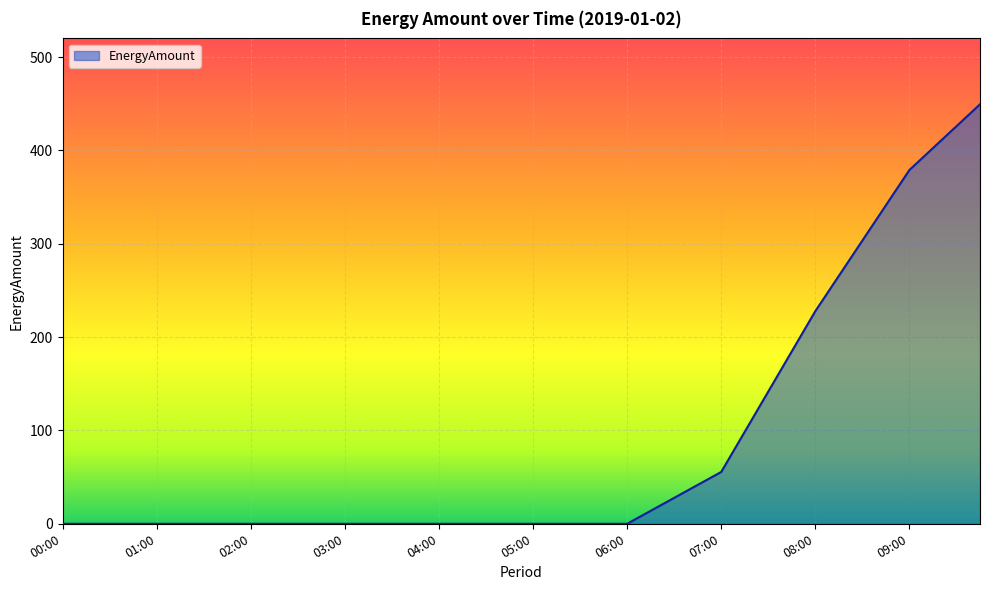

Count the number of values greater than 0.

15